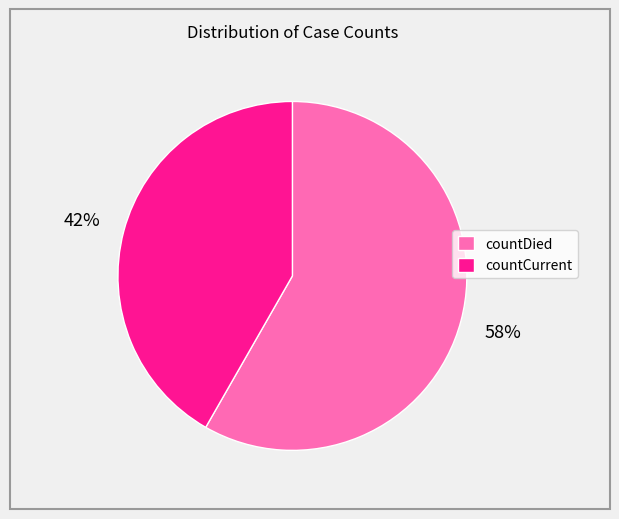

The countDied slice represents 58% of the pie. True or false?

True